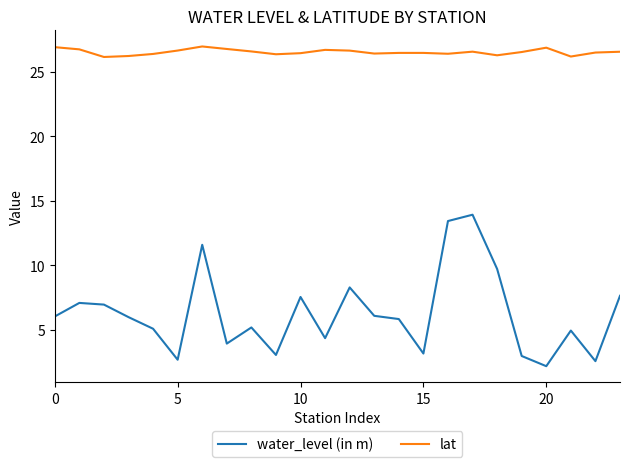

True or false: water_level (in m) and lat intersect in this chart.

False